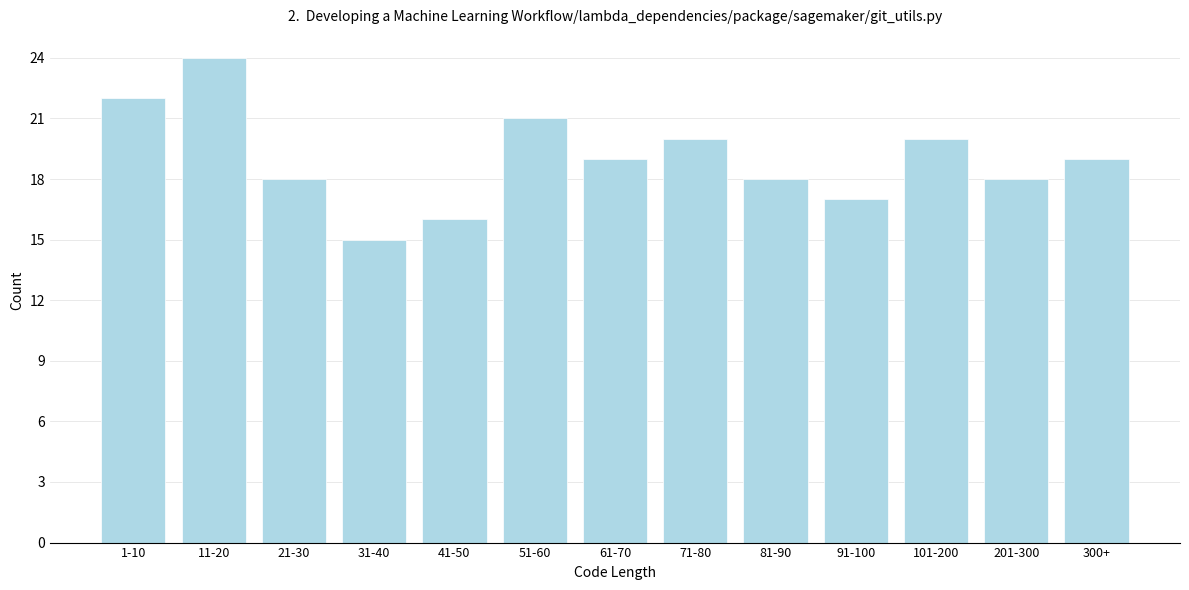

Reading left to right, what are all the values shown in this chart?

1-10=22	11-20=24	21-30=18	31-40=15	41-50=16	51-60=21	61-70=19	71-80=20	81-90=18	91-100=17	101-200=20	201-300=18	300+=19